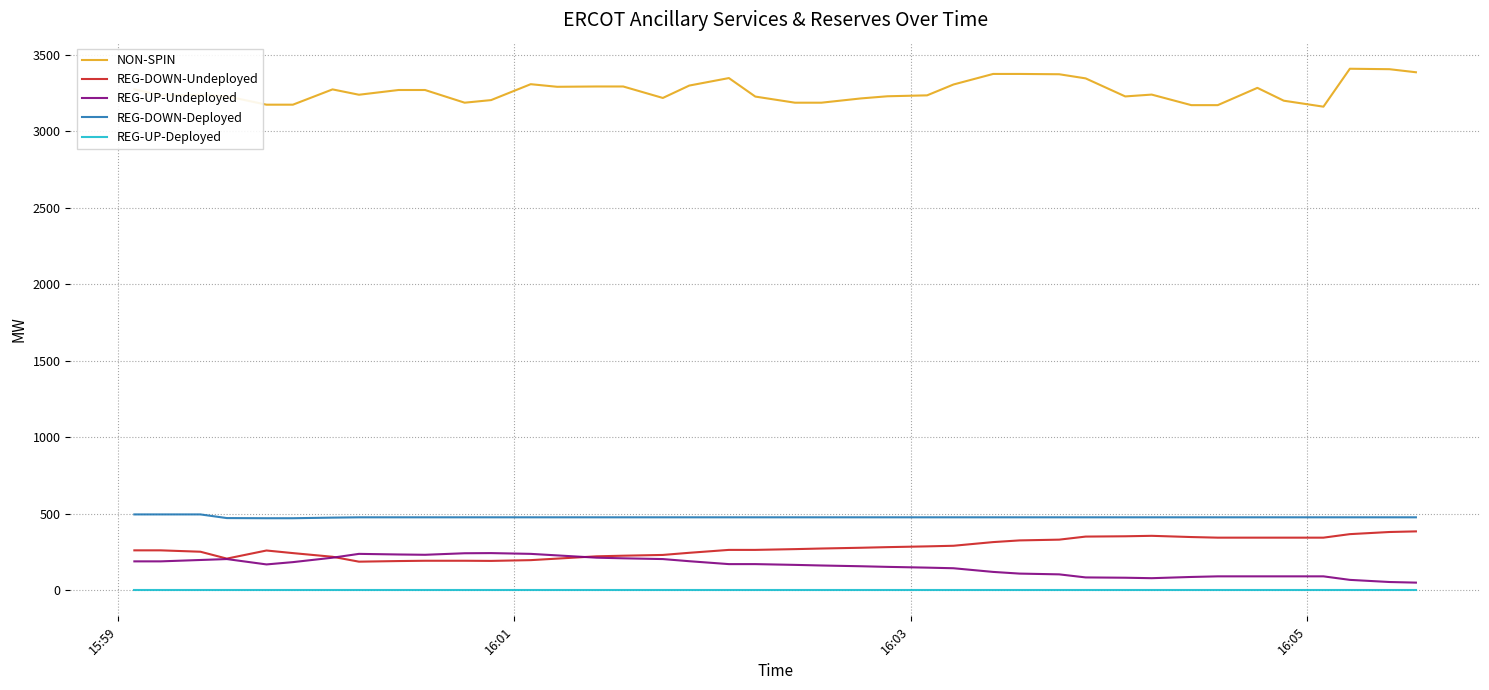

Which series has the largest range (max minus min)?

NON-SPIN